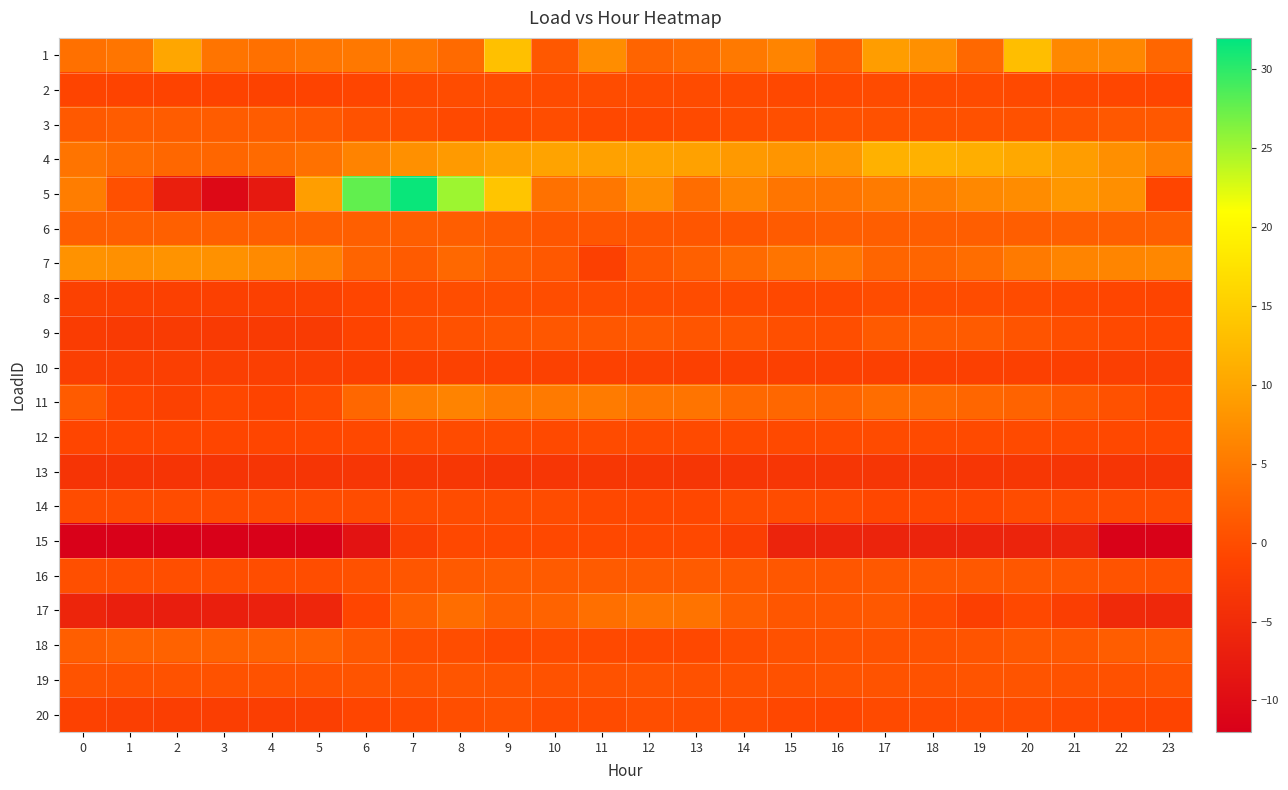

Reading left to right, list all the values displayed in this chart.

1: 0=4.0	1=4.6	2=10.1	3=4.4	4=3.9	5=4.6	6=4.9	7=4.8	8=3.3	9=13.3	10=1.2	11=7.3	12=2.7	13=3.4	14=5.0	15=6.3	16=2.1	17=9.1	18=7.7	19=3.0	20=13.0	21=6.7	22=6.6	23=2.8
2: 0=-1.0	1=-1.1	2=-1.2	3=-1.2	4=-1.3	5=-1.1	6=-0.8	7=-0.3	8=-0.1	9=-0.0	10=-0.1	11=-0.1	12=-0.1	13=-0.1	14=-0.4	15=-0.5	16=-0.5	17=-0.2	18=-0.2	19=-0.3	20=-0.5	21=-0.6	22=-0.8	23=-0.9
3: 0=1.4	1=1.7	2=1.7	3=1.7	4=1.7	5=1.4	6=0.6	7=0.1	8=-0.5	9=-0.5	10=-0.0	11=-0.5	12=-0.5	13=-0.4	14=-0.0	15=0.3	16=0.4	17=0.4	18=0.4	19=0.4	20=0.4	21=0.8	22=1.2	23=1.2
4: 0=4.4	1=3.4	2=2.9	3=2.8	4=3.2	5=4.0	6=6.2	7=7.6	8=8.8	9=9.7	10=9.7	11=9.6	12=9.6	13=9.5	14=8.6	15=8.1	16=8.4	17=11.5	18=11.4	19=11.1	20=10.3	21=9.1	22=7.4	23=5.7
5: 0=5.4	1=0.4	2=-6.9	3=-10.5	4=-7.9	5=9.2	6=27.7	7=31.5	8=25.1	9=13.9	10=4.0	11=4.7	12=7.5	13=3.7	14=6.4	15=4.6	16=4.5	17=5.3	18=5.4	19=6.7	20=7.2	21=8.4	22=7.4	23=-0.9
6: 0=2.1	1=2.1	2=2.1	3=2.1	4=2.1	5=2.1	6=2.0	7=2.0	8=2.0	9=1.5	10=1.0	11=1.0	12=1.0	13=1.0	14=1.0	15=1.6	16=2.0	17=2.0	18=2.0	19=2.0	20=2.0	21=2.0	22=2.0	23=2.1
7: 0=7.8	1=7.7	2=7.9	3=7.7	4=6.8	5=5.9	6=2.5	7=1.6	8=3.1	9=1.9	10=1.3	11=-1.7	12=1.3	13=2.2	14=3.4	15=4.4	16=4.7	17=2.8	18=2.7	19=3.7	20=5.2	21=6.2	22=6.3	23=6.6
8: 0=-1.5	1=-1.7	2=-1.7	3=-1.7	4=-1.7	5=-1.6	6=-0.9	7=-0.3	8=0.0	9=0.1	10=0.0	11=-0.1	12=-0.1	13=-0.1	14=-0.3	15=-0.6	16=-0.6	17=-0.1	18=-0.1	19=-0.1	20=-0.3	21=-0.6	22=-0.9	23=-1.1
9: 0=-2.3	1=-2.6	2=-2.5	3=-2.6	4=-2.6	5=-2.5	6=-1.1	7=-0.0	8=0.4	9=0.9	10=1.1	11=1.1	12=1.3	13=1.0	14=0.9	15=0.2	16=0.1	17=1.4	18=1.5	19=1.6	20=0.9	21=0.1	22=-0.5	23=-0.7
10: 0=-1.9	1=-1.9	2=-1.9	3=-1.9	4=-1.9	5=-1.9	6=-1.8	7=-1.7	8=-1.6	9=-1.5	10=-1.5	11=-1.5	12=-1.5	13=-1.6	14=-1.6	15=-1.6	16=-1.7	17=-1.8	18=-1.8	19=-1.8	20=-1.8	21=-1.8	22=-1.9	23=-1.9
11: 0=1.6	1=-1.0	2=-1.5	3=-0.7	4=-1.1	5=-0.2	6=3.0	7=5.4	8=6.1	9=5.1	10=5.1	11=5.2	12=4.5	13=4.4	14=3.1	15=2.9	16=2.6	17=3.6	18=3.4	19=2.8	20=2.5	21=1.4	22=0.5	23=-0.7
12: 0=-0.9	1=-0.9	2=-0.9	3=-0.9	4=-0.9	5=-0.8	6=-0.5	7=-0.3	8=-0.2	9=-0.3	10=-0.4	11=-0.3	12=-0.3	13=-0.3	14=-0.4	15=-0.4	16=-0.3	17=-0.3	18=-0.4	19=-0.4	20=-0.4	21=-0.5	22=-0.6	23=-0.7
13: 0=-3.6	1=-3.6	2=-3.6	3=-3.6	4=-3.4	5=-3.5	6=-3.2	7=-3.1	8=-3.1	9=-3.4	10=-3.2	11=-3.1	12=-3.1	13=-3.3	14=-3.2	15=-3.2	16=-3.3	17=-3.3	18=-3.3	19=-3.2	20=-3.1	21=-3.4	22=-3.4	23=-3.4
14: 0=-0.1	1=-0.1	2=-0.1	3=-0.1	4=-0.1	5=-0.1	6=-0.1	7=-0.1	8=-0.1	9=-0.1	10=-0.1	11=-0.6	12=-0.7	13=-0.7	14=-0.1	15=-0.1	16=-0.3	17=-0.7	18=-0.7	19=-0.7	20=-0.1	21=-0.1	22=-0.1	23=-0.1
15: 0=-11.8	1=-11.8	2=-11.8	3=-11.8	4=-11.8	5=-11.8	6=-8.9	7=-1.9	8=-0.6	9=-0.6	10=-0.6	11=-0.6	12=-0.6	13=-0.6	14=-2.0	15=-6.2	16=-6.2	17=-6.2	18=-6.2	19=-6.2	20=-6.2	21=-6.2	22=-11.6	23=-11.6
16: 0=0.3	1=0.2	2=0.1	3=0.1	4=-0.1	5=0.0	6=0.5	7=1.0	8=1.4	9=1.7	10=1.7	11=1.6	12=1.6	13=1.5	14=1.4	15=1.1	16=1.0	17=1.2	18=1.3	19=1.2	20=1.1	21=1.0	22=0.7	23=0.5
17: 0=-6.0	1=-6.9	2=-7.0	3=-7.0	4=-6.6	5=-5.8	6=-0.9	7=2.1	8=3.6	9=2.1	10=2.5	11=3.8	12=4.3	13=4.3	14=1.9	15=1.0	16=1.0	17=1.2	18=-0.3	19=-1.8	20=-0.5	21=-2.0	22=-5.3	23=-5.5
18: 0=2.0	1=2.4	2=2.4	3=2.4	4=2.4	5=2.4	6=1.2	7=0.1	8=-0.0	9=-0.6	10=-0.2	11=-0.5	12=-0.6	13=-0.6	14=-0.0	15=0.4	16=0.6	17=0.6	18=0.6	19=0.7	20=1.2	21=1.2	22=1.8	23=1.8
19: 0=0.6	1=0.4	2=0.6	3=0.6	4=0.6	5=0.6	6=0.8	7=0.7	8=0.9	9=0.8	10=0.6	11=0.6	12=0.7	13=0.5	14=0.5	15=0.5	16=0.7	17=0.6	18=0.6	19=0.7	20=0.8	21=0.6	22=0.5	23=0.6
20: 0=-1.4	1=-1.9	2=-2.0	3=-2.0	4=-2.0	5=-1.9	6=-1.0	7=-0.4	8=0.2	9=0.5	10=-0.2	11=-0.2	12=0.1	13=0.0	14=-0.1	15=-0.7	16=-1.0	17=-0.4	18=-0.3	19=-0.1	20=-0.1	21=-0.5	22=-0.8	23=-1.1